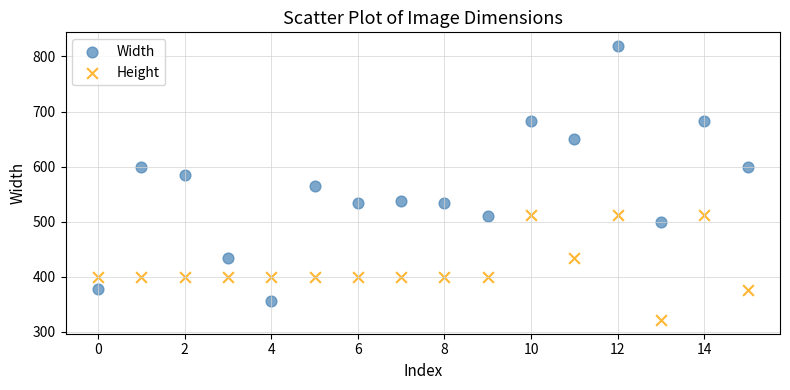

Which series reaches the minimum Y coordinate?

Height